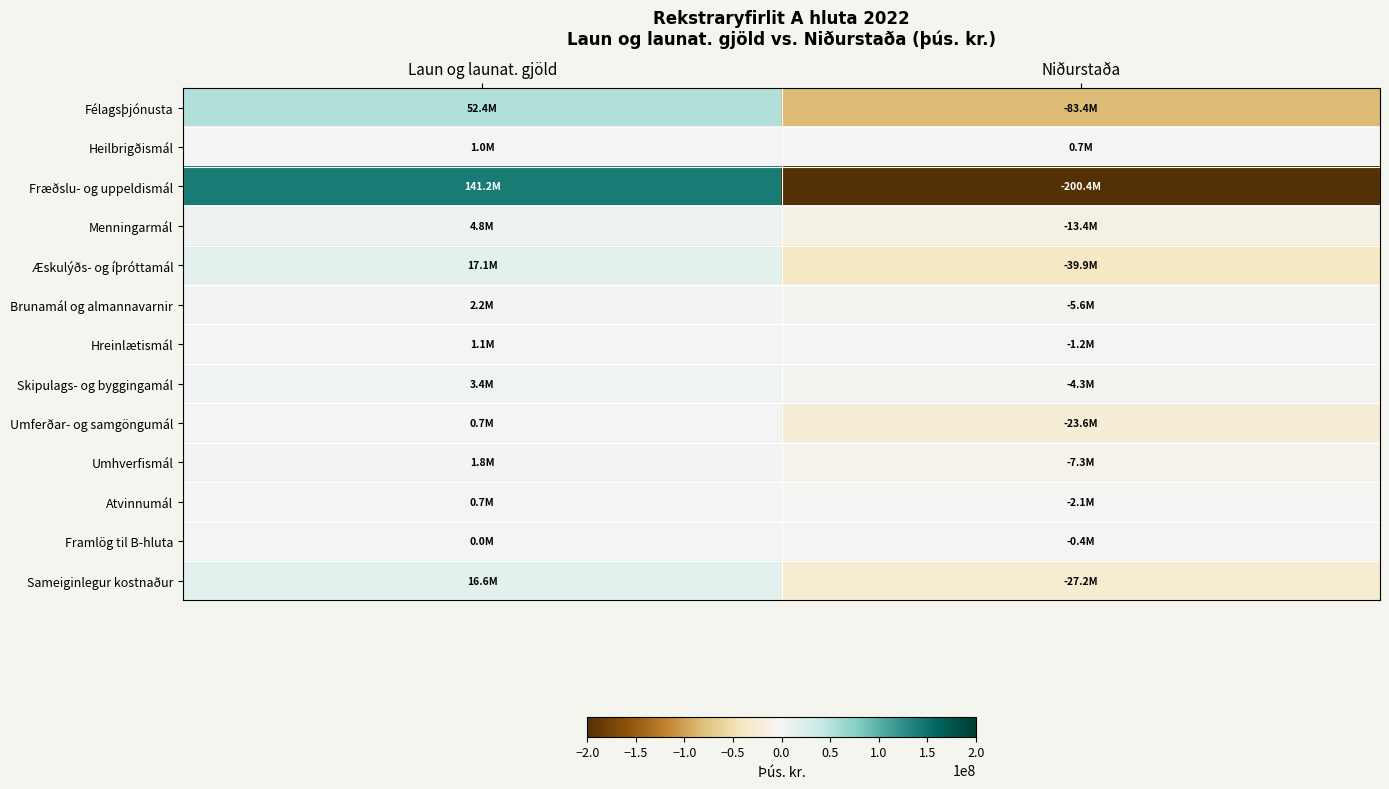

Reading left to right, list all the values displayed in this chart.

Félagsþjónusta: Laun og launat. gjöld=52443584.8	Niðurstaða=-83373134.4
Heilbrigðismál: Laun og launat. gjöld=1027959.0	Niðurstaða=688234.1
Fræðslu- og uppeldismál: Laun og launat. gjöld=141191765.9	Niðurstaða=-200408401.6
Menningarmál: Laun og launat. gjöld=4751900.8	Niðurstaða=-13384237.9
Æskulýðs- og íþróttamál: Laun og launat. gjöld=17110798.4	Niðurstaða=-39922885.0
Brunamál og almannavarnir: Laun og launat. gjöld=2221590.2	Niðurstaða=-5571919.4
Hreinlætismál: Laun og launat. gjöld=1136712.2	Niðurstaða=-1167597.2
Skipulags- og byggingamál: Laun og launat. gjöld=3368259.8	Niðurstaða=-4330101.7
Umferðar- og samgöngumál: Laun og launat. gjöld=702607.8	Niðurstaða=-23551578.7
Umhverfismál: Laun og launat. gjöld=1825690.9	Niðurstaða=-7326806.7
Atvinnumál: Laun og launat. gjöld=734609.2	Niðurstaða=-2134144.2
Framlög til B-hluta: Laun og launat. gjöld=39.9	Niðurstaða=-368931.2
Sameiginlegur kostnaður: Laun og launat. gjöld=16584883.2	Niðurstaða=-27186377.2